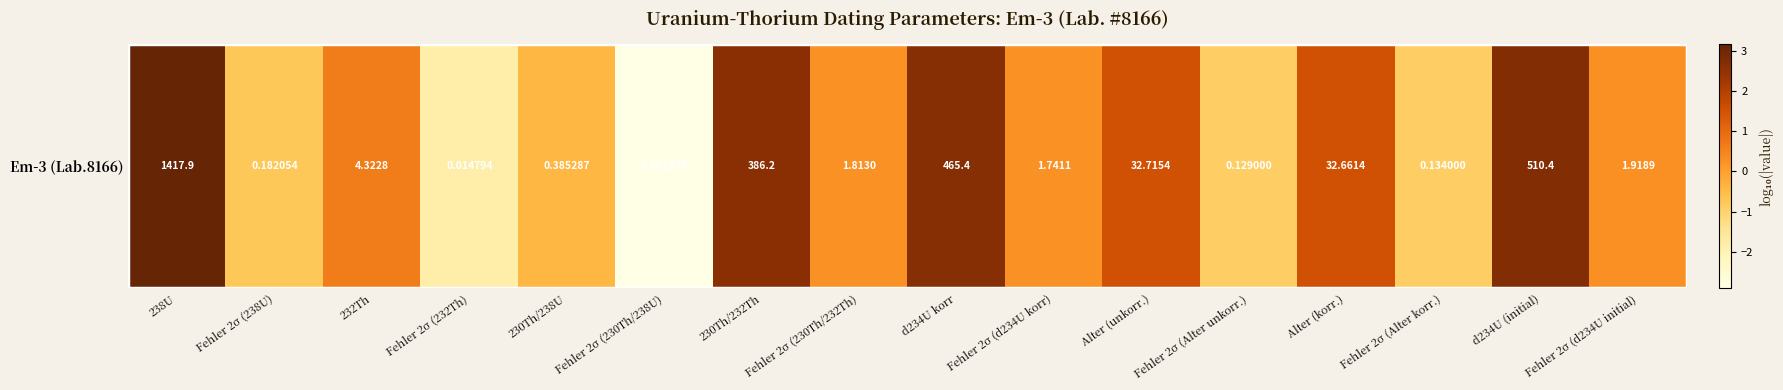

What is the approximate value at d234U korr?

2.7